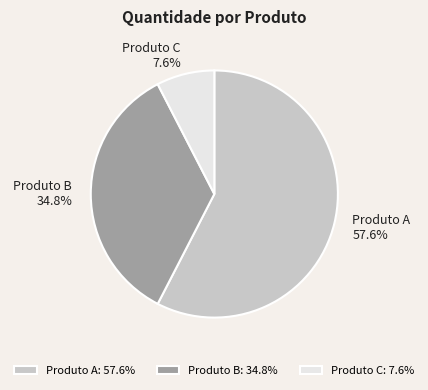

Which slice represents more than half of the pie?

Produto A